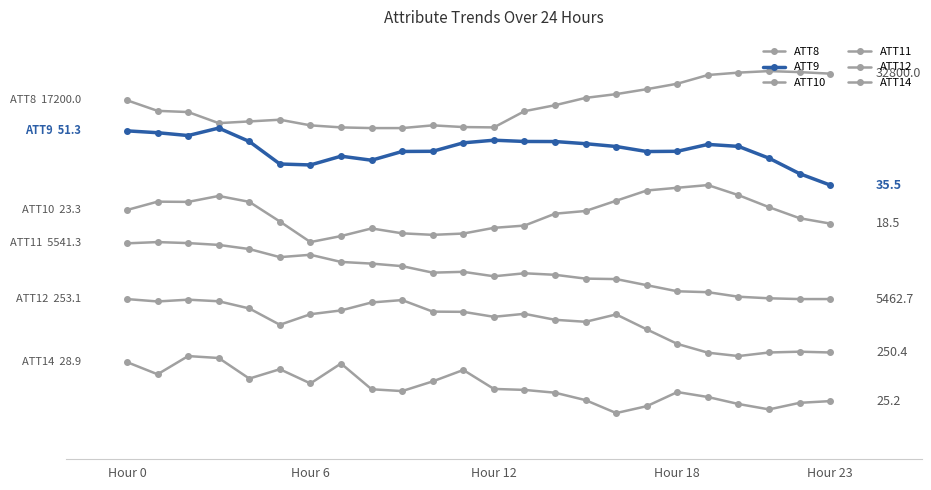

Is this an area chart (filled region under the line)?

No